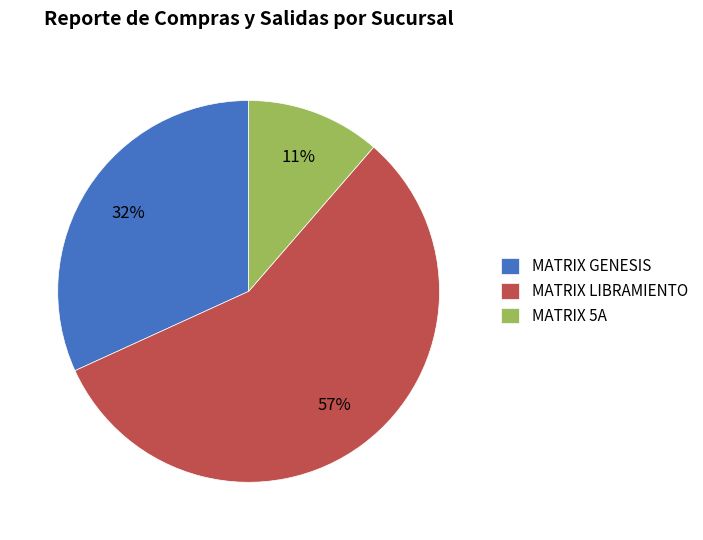

How many segments does this pie chart have?

3